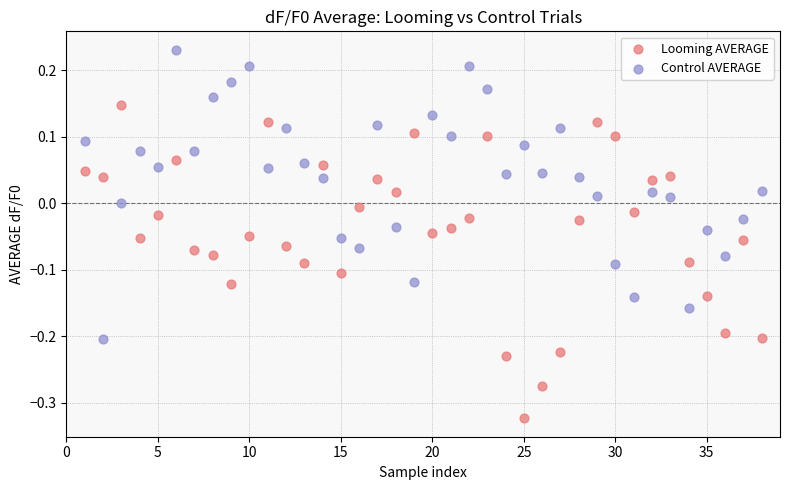

Across all data points, what is the range of X values (max minus min)?

37.0